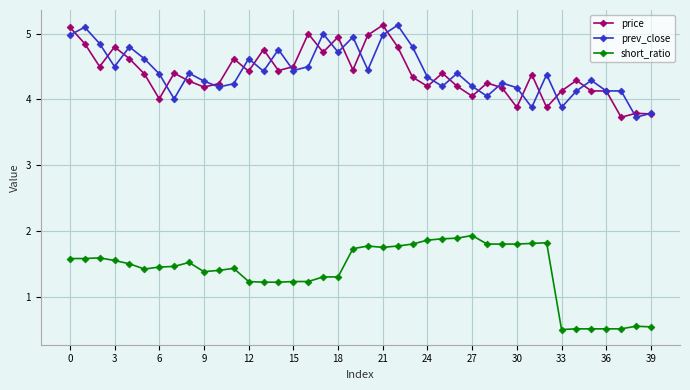

What is the maximum value shown in the chart?

5.1